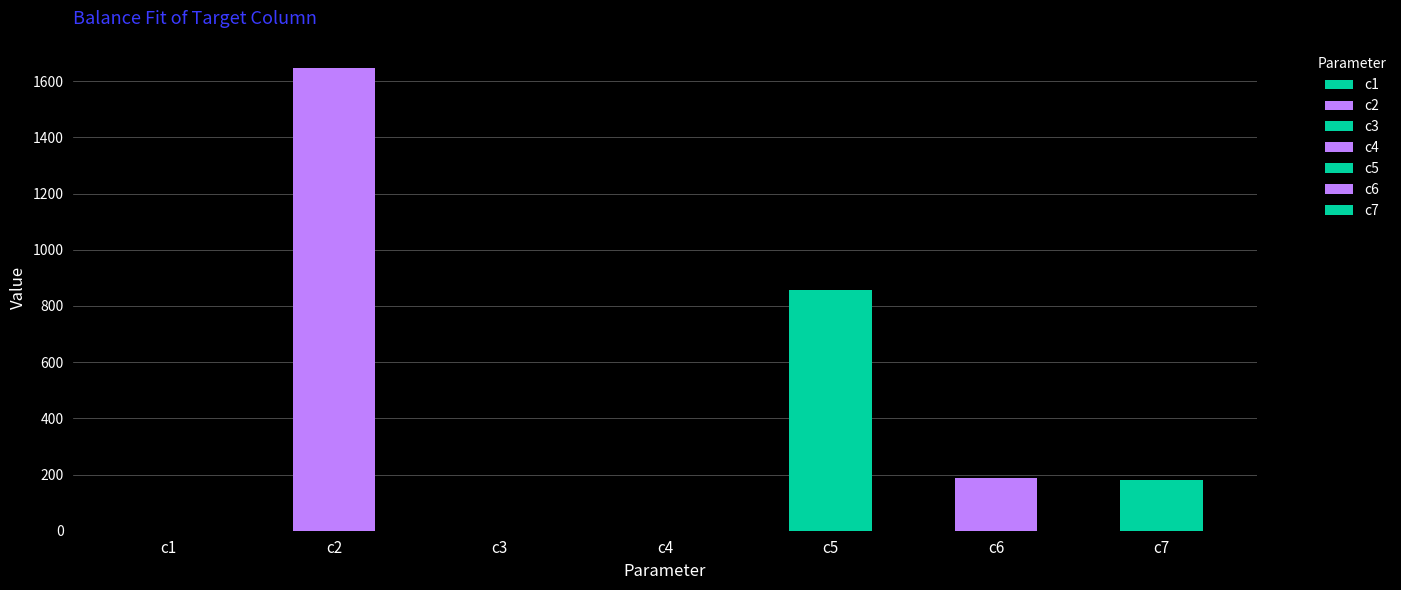

Are the bars horizontal?

No